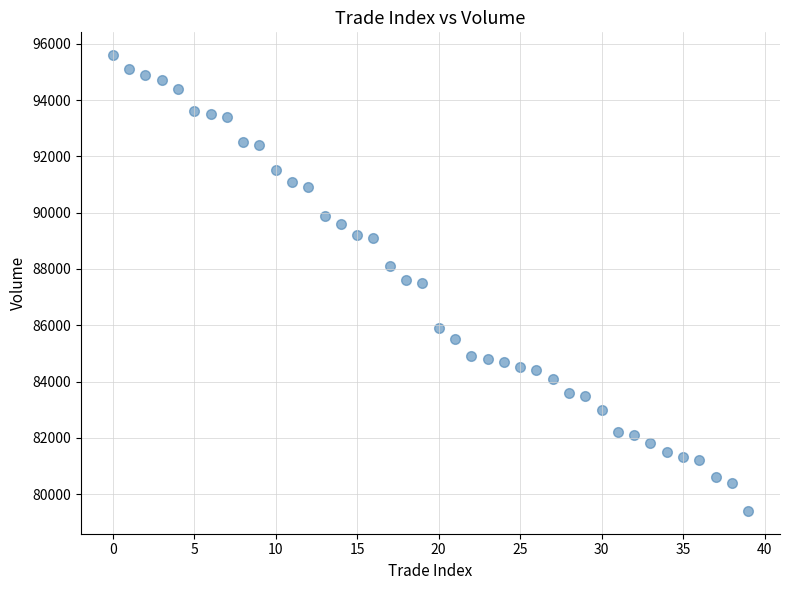

What is the range of Y values (max minus min)?

16200